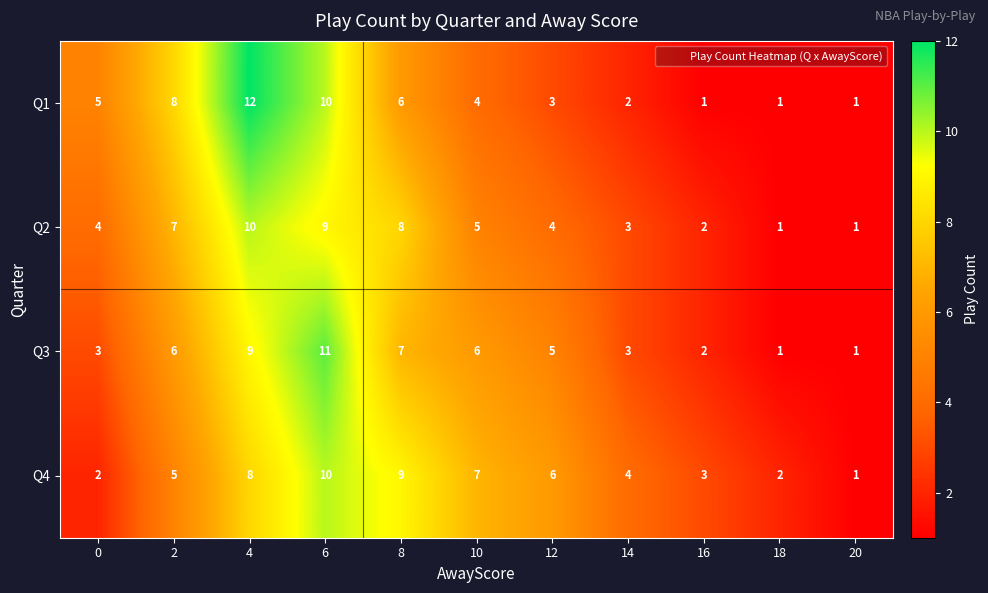

The Q4 series shows 5 at 2. True or false?

True